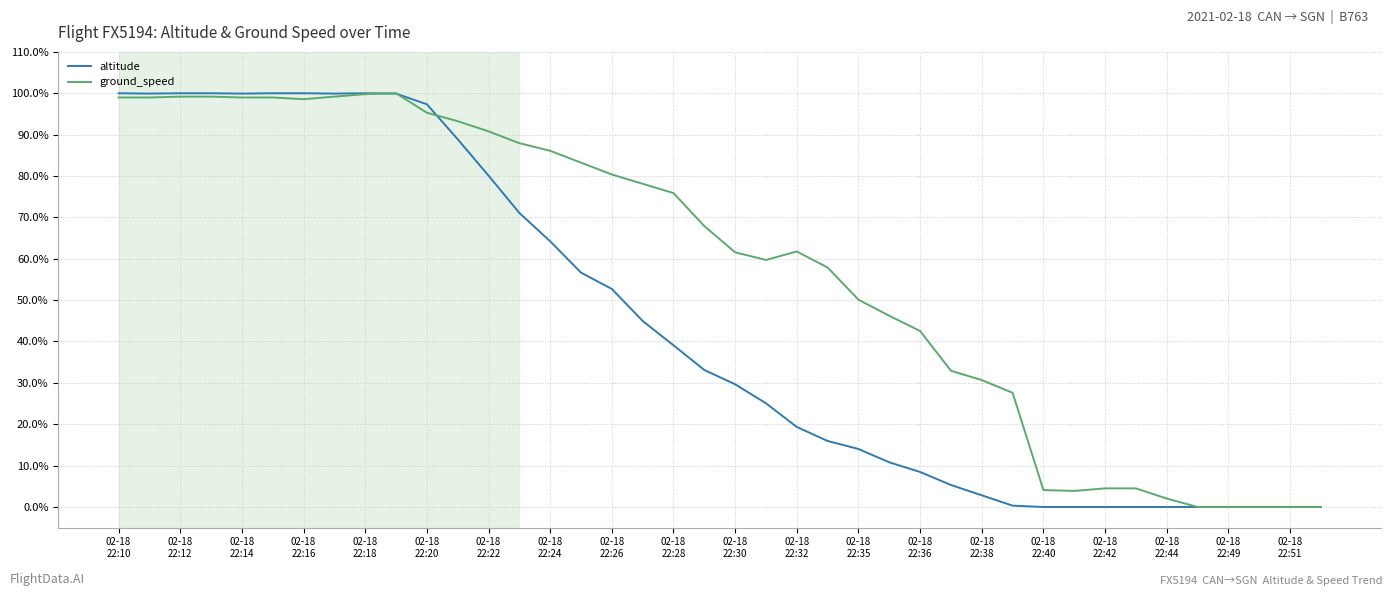

What are all the series names shown in the legend?

altitude, ground_speed